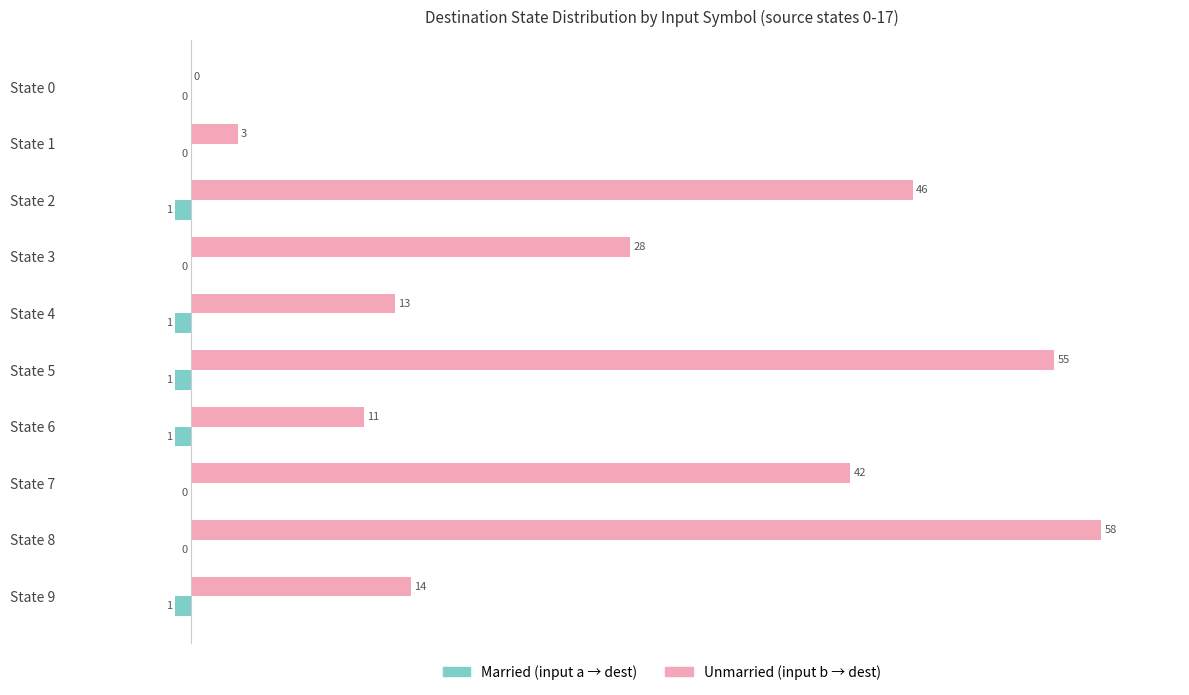

At which category is the sum across all series the highest?

State 8